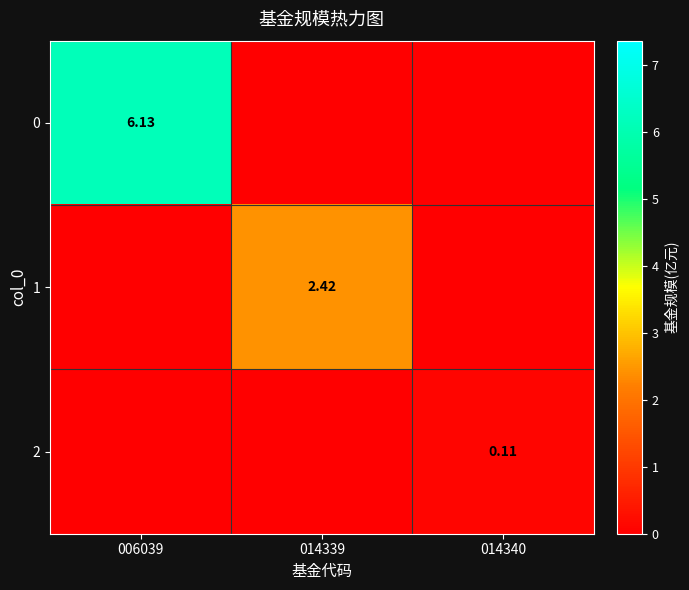

Is the value of 2 at 014340 greater than the value of 1 at 014339?

No